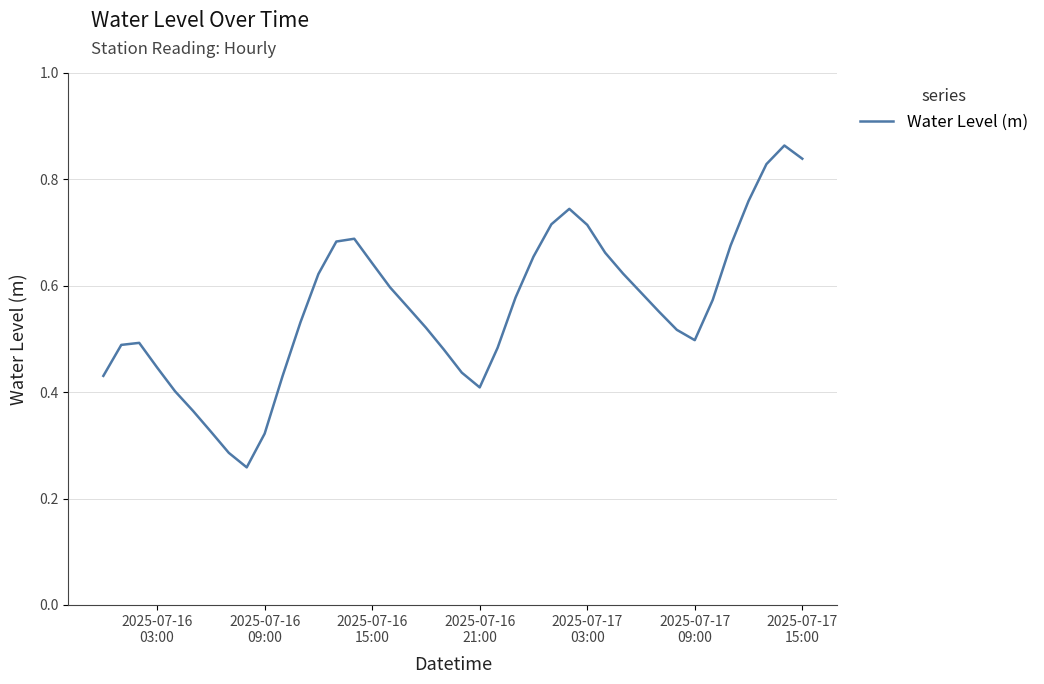

How many values are between 0 and 1?

40